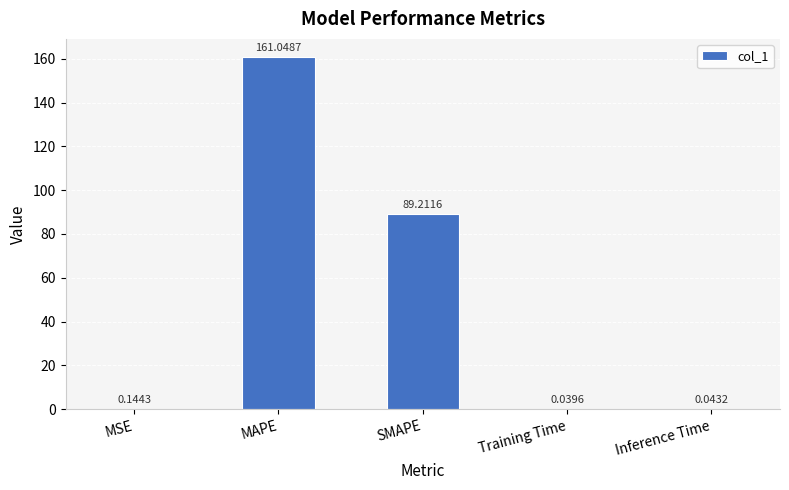

What is the sum of all values?

250.5